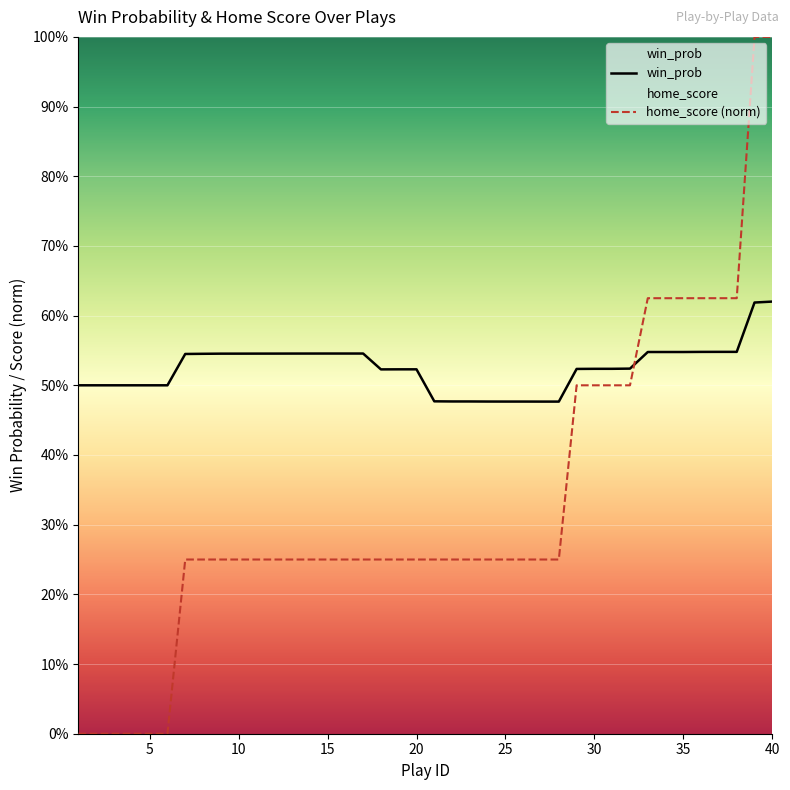

Reading right to left, transcribe all the data shown in this chart.

win_prob: 0.6	0.6	0.5	0.5	0.5	0.5	0.5	0.5	0.5	0.5	0.5	0.5	0.5	0.5	0.5	0.5	0.5	0.5	0.5	0.5	0.5	0.5	0.5	0.5	0.5	0.5	0.5	0.5	0.5	0.5	0.5	0.5	0.5	0.5	0.5	0.5	0.5	0.5	0.5	0.5
home_score: 1.0	1.0	0.6	0.6	0.6	0.6	0.6	0.6	0.5	0.5	0.5	0.5	0.2	0.2	0.2	0.2	0.2	0.2	0.2	0.2	0.2	0.2	0.2	0.2	0.2	0.2	0.2	0.2	0.2	0.2	0.2	0.2	0.2	0.2	0.0	0.0	0.0	0.0	0.0	0.0